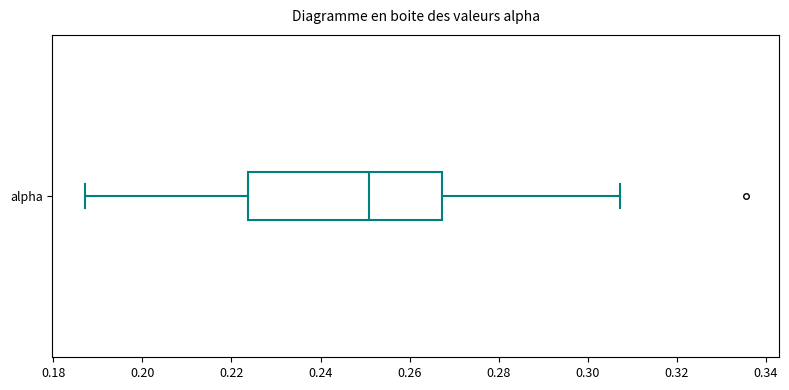

Read this box plot against the x-axis: the position of the median line, the range covered by the box, and the ends of both whiskers. The values are not printed on the chart, so give them approximately, as read against the axis.

median 0.250, box 0.224 to 0.268, whiskers 0.188 to 0.308